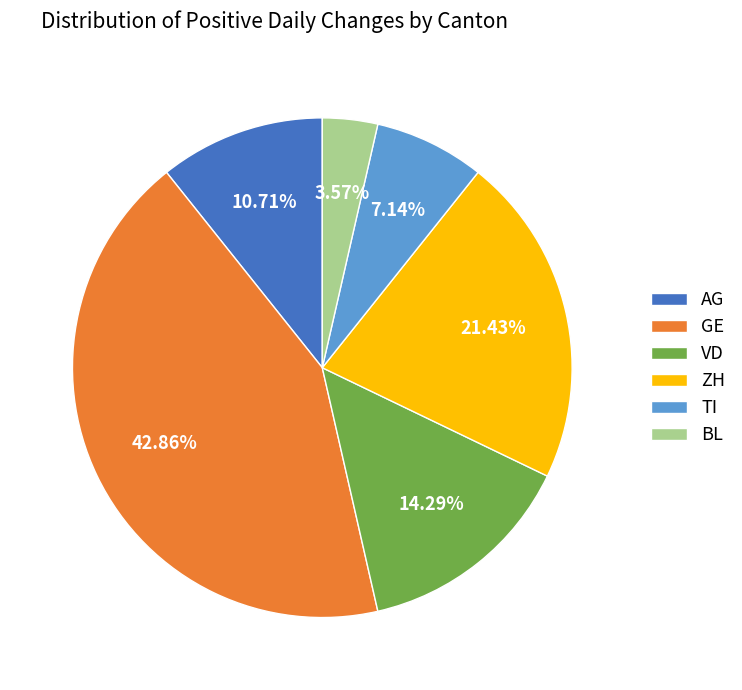

Count the number of slices in the pie.

6